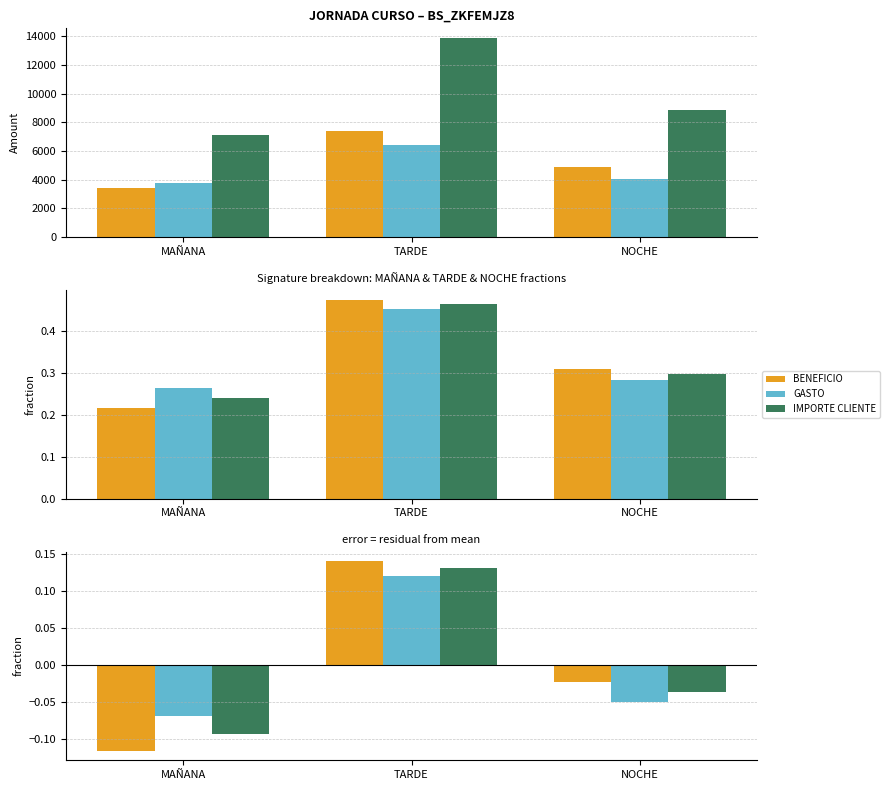

Count the GASTO values in the range 0 to 1.

1